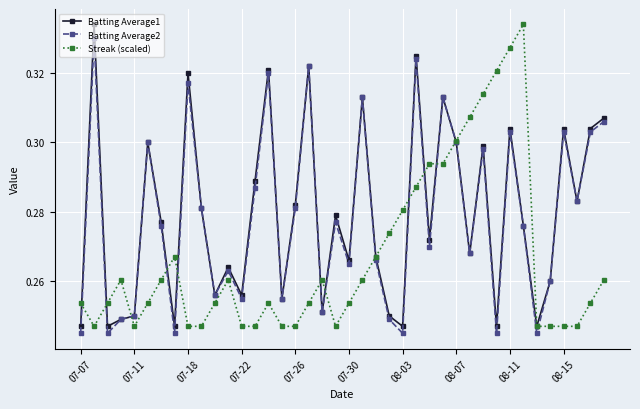

At how many categories does at least one series exceed 0?

40